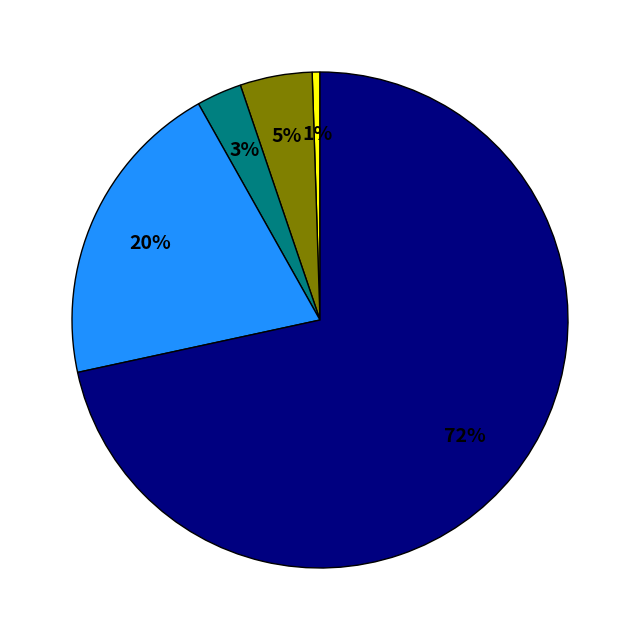

Is there a majority slice in this chart?

Yes